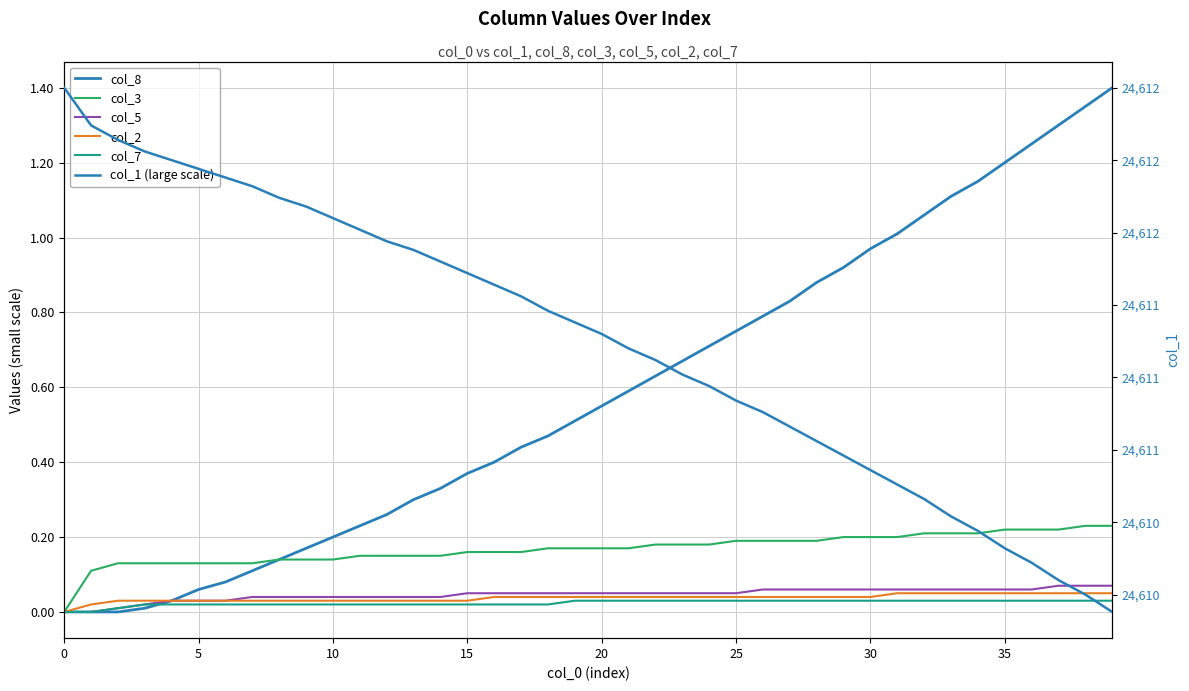

What is the greatest value displayed?

24612.0